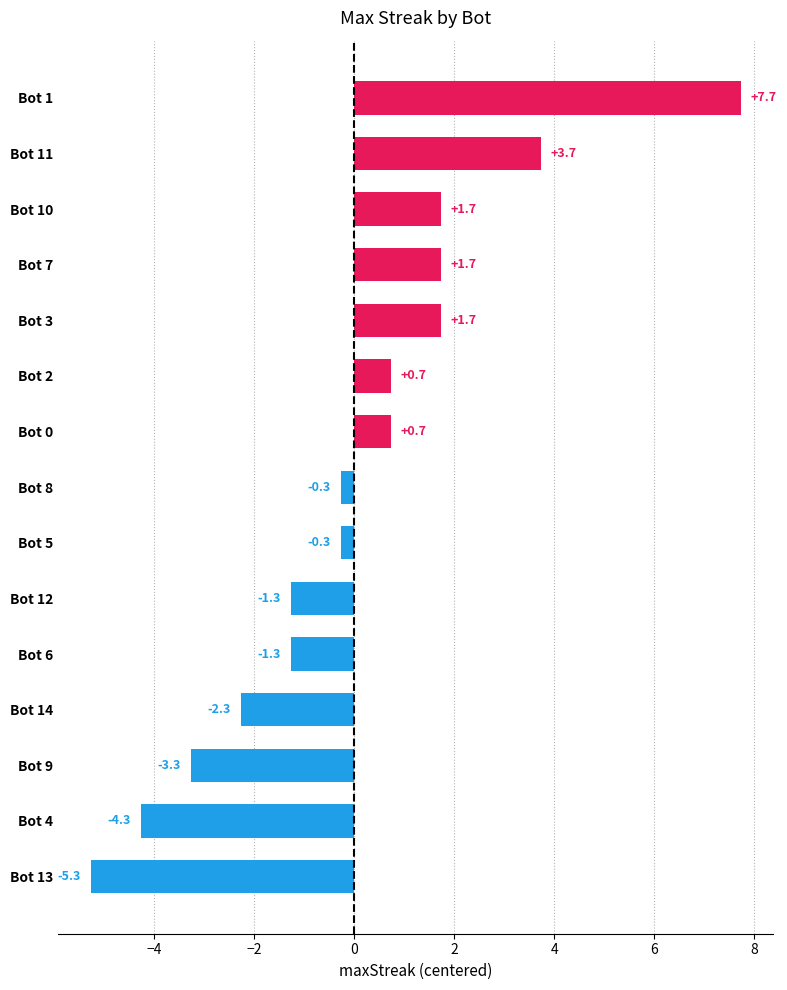

What is the approximate value at Bot 3?

1.7